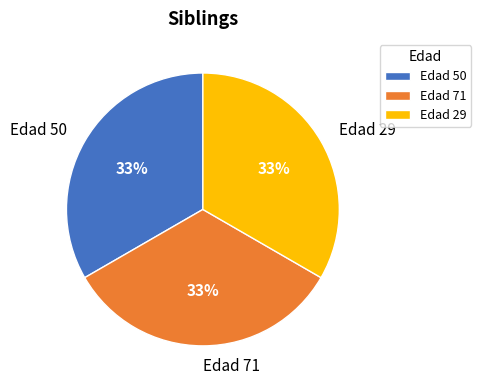

How many segments does this pie chart have?

3